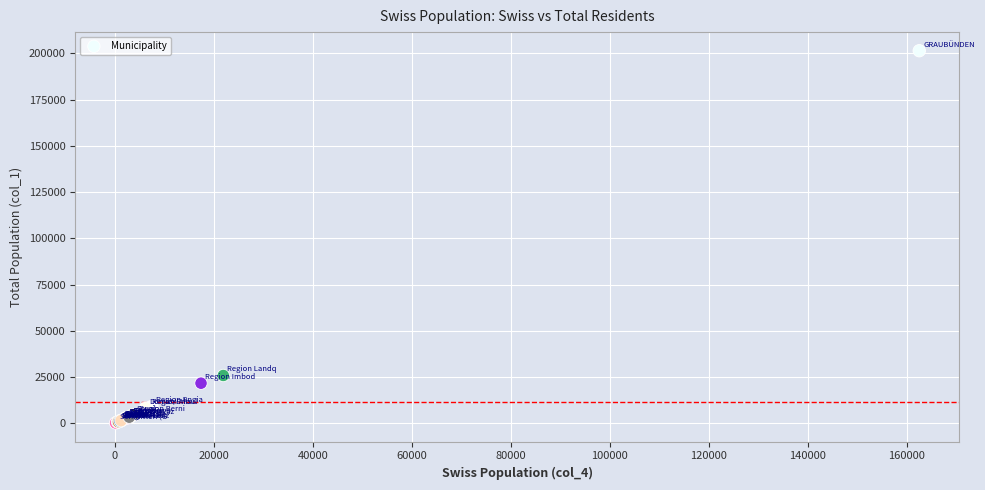

What Y value in the scatter plot is closest to 100797?

25865